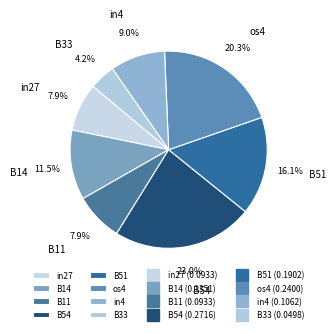

Is in4 the majority of the pie?

No